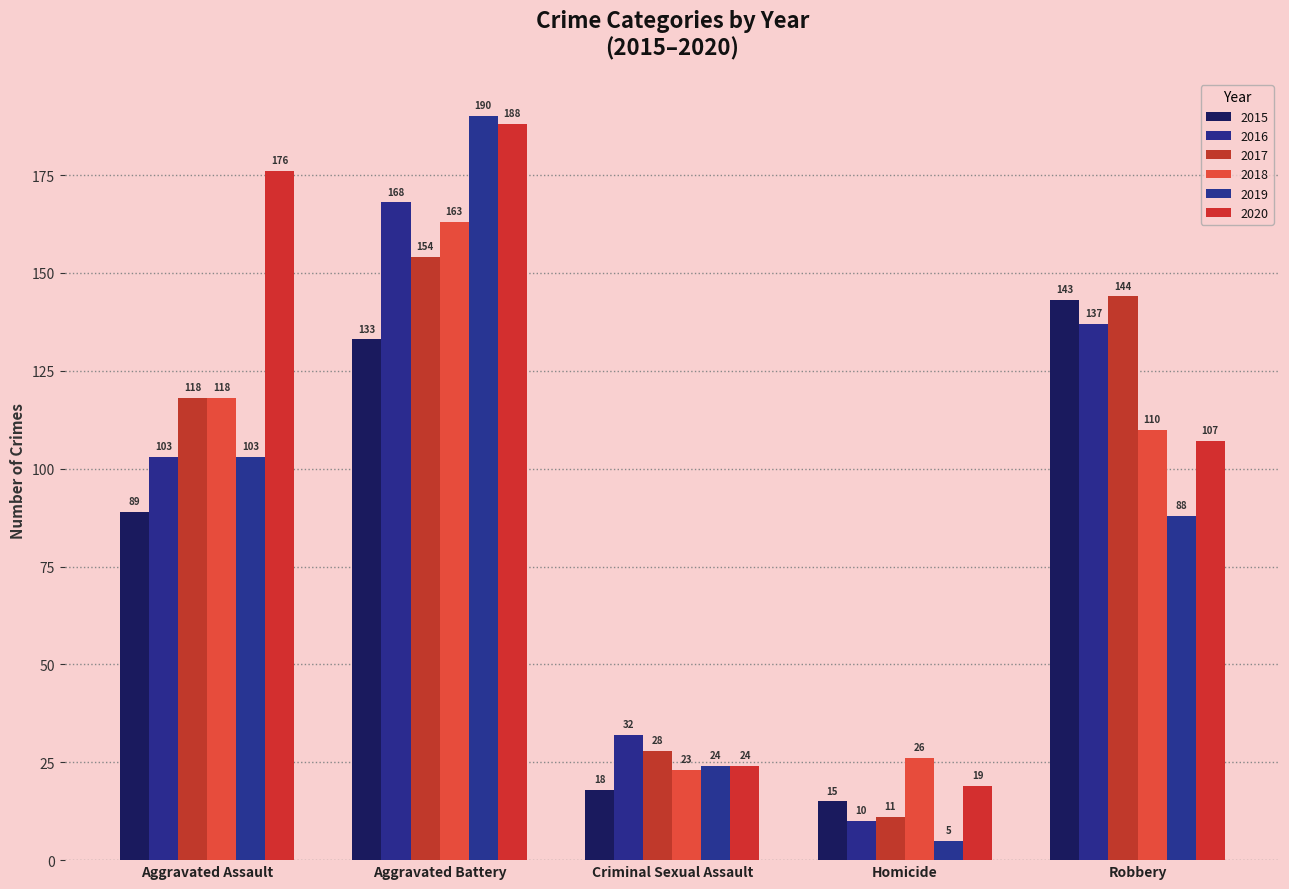

Which has a higher value, Aggravated Assault or Homicide?

Aggravated Assault